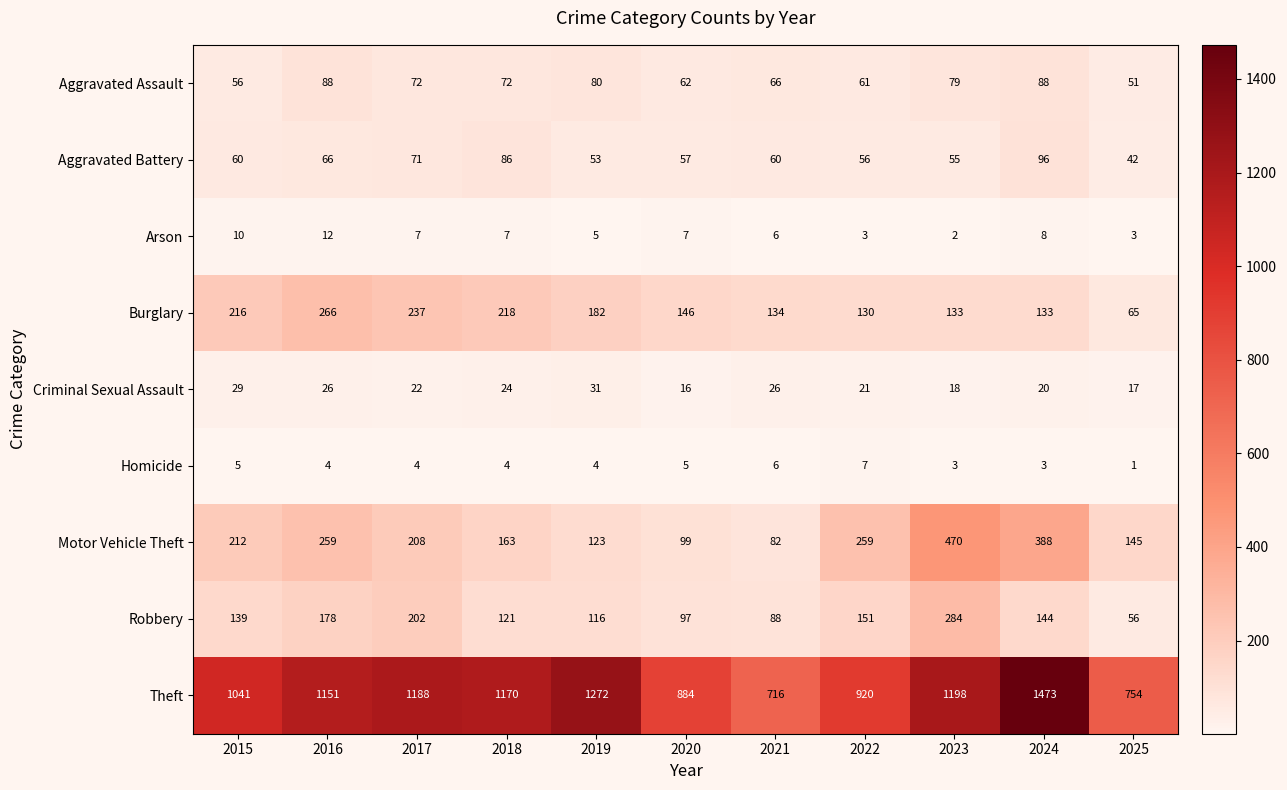

True or false: Theft has a value of 767 at 2016.

False